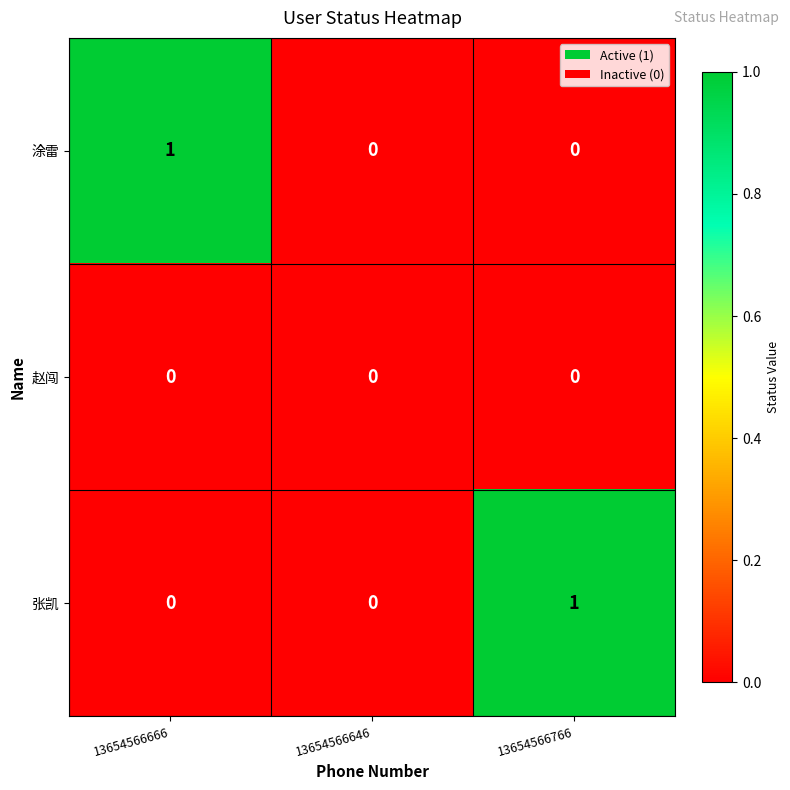

The value of 涂雷 at 13654566646 is -1. True or false?

False